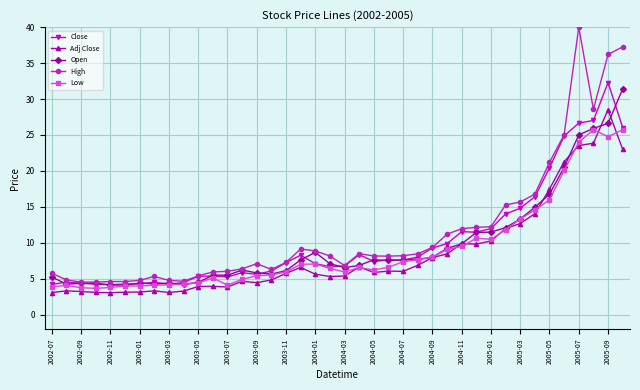

Count the number of data series in this chart.

5